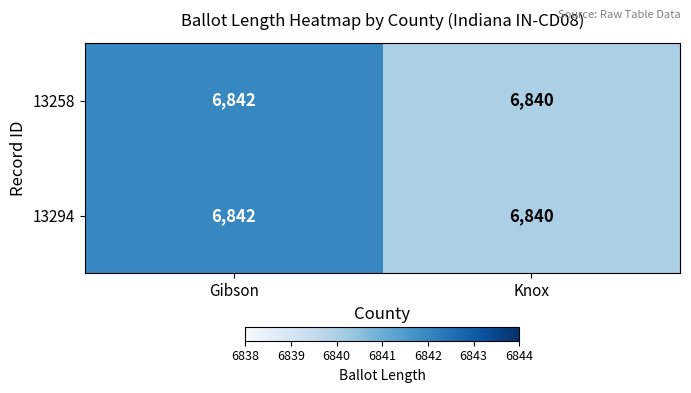

What is the approximate value of 13294 at Knox?

6840